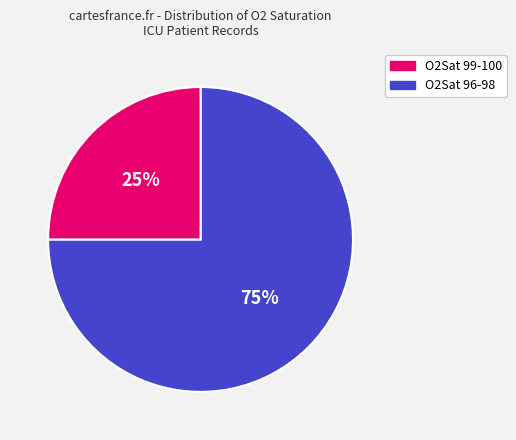

Is there any slice that represents more than half of the pie?

Yes